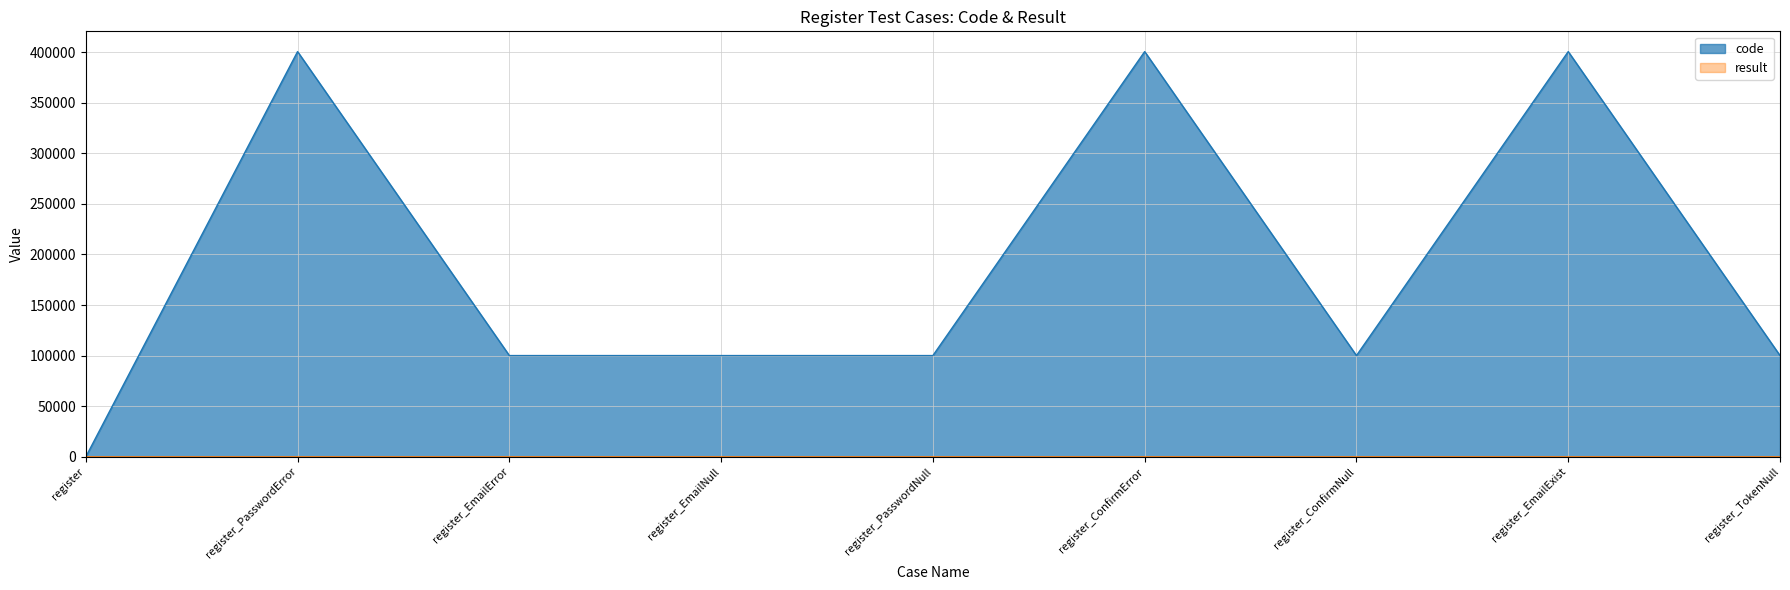

True or false: result has a value of 1 at register_ConfirmNull.

True